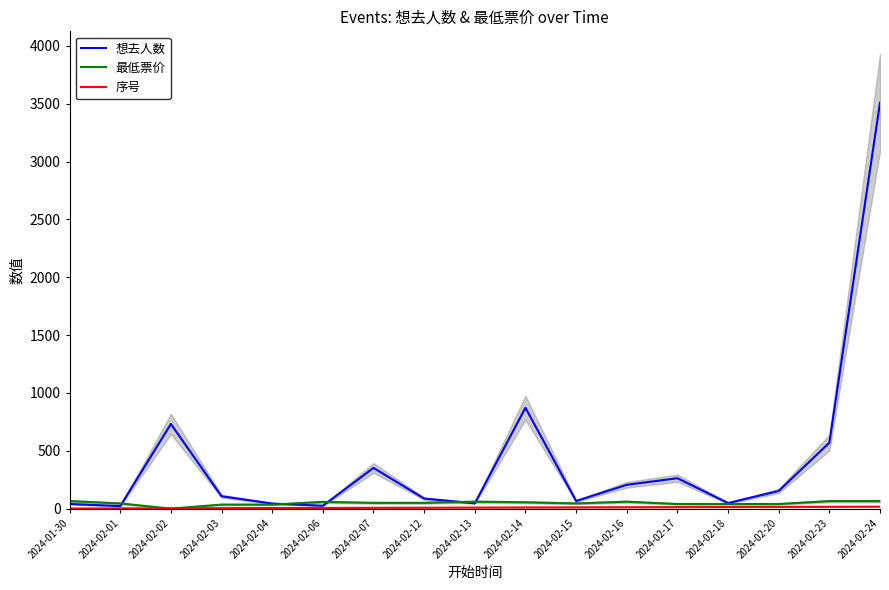

Is it true that 想去人数 equals 1104 at 2024-02-02?

False